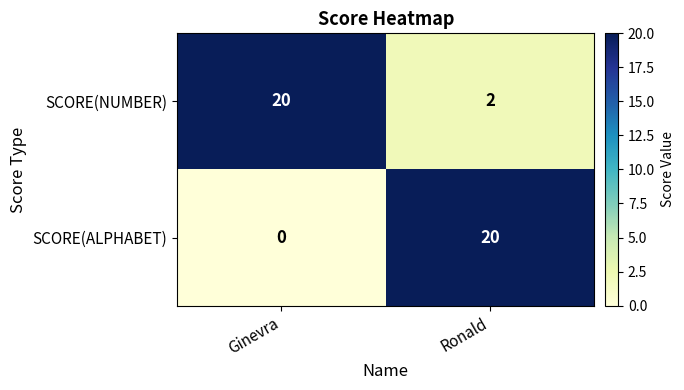

At how many categories does at least one series exceed 5?

2